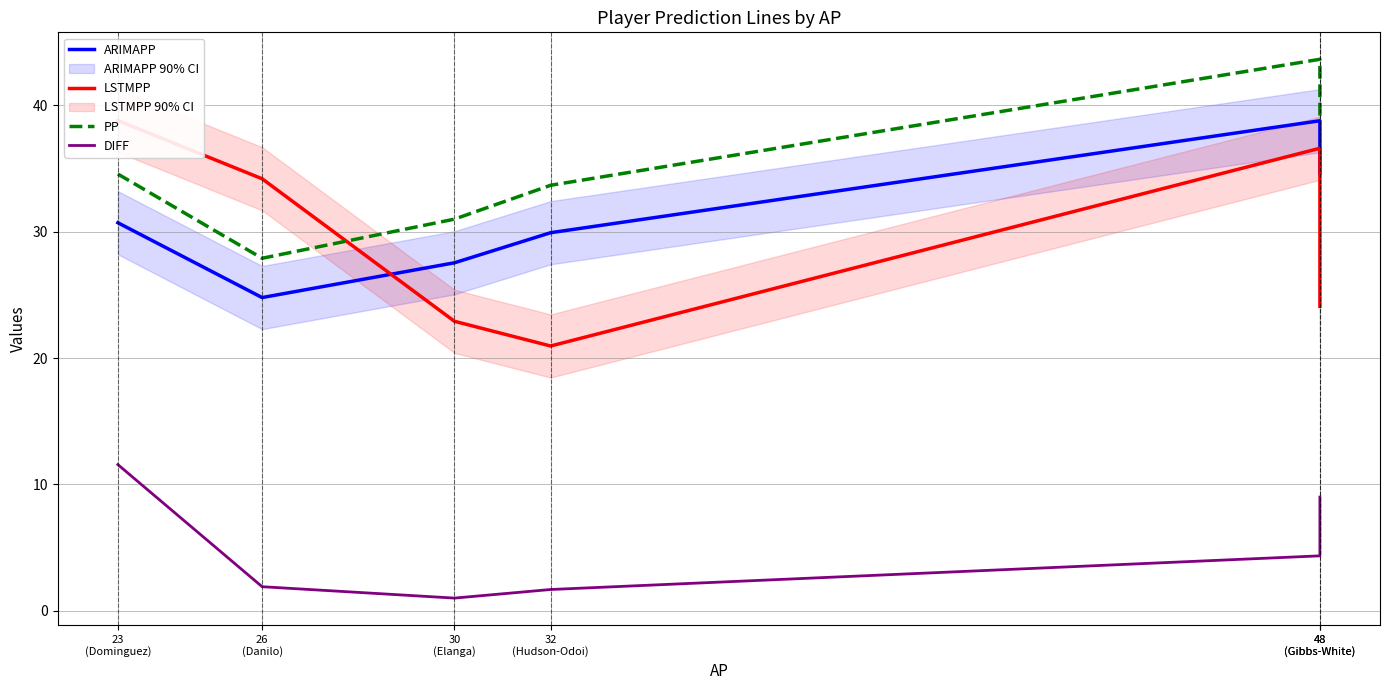

Reading left to right, list all the values displayed in this chart.

ARIMAPP: 30.7	24.8	27.5	29.9	38.8	34.7
LSTMPP: 38.8	34.2	22.9	21.0	36.6	24.1
PP: 34.6	27.9	31.0	33.7	43.7	39.0
DIFF: 11.6	1.9	1.0	1.7	4.3	9.0